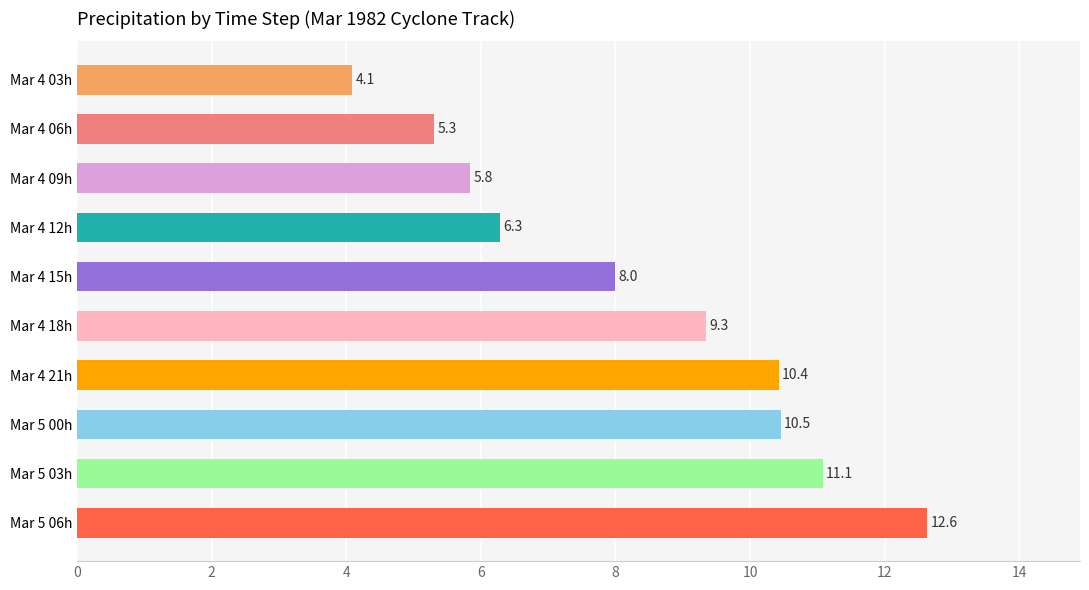

What is the change in value from Mar 4 18h to Mar 4 21h?

+1.1